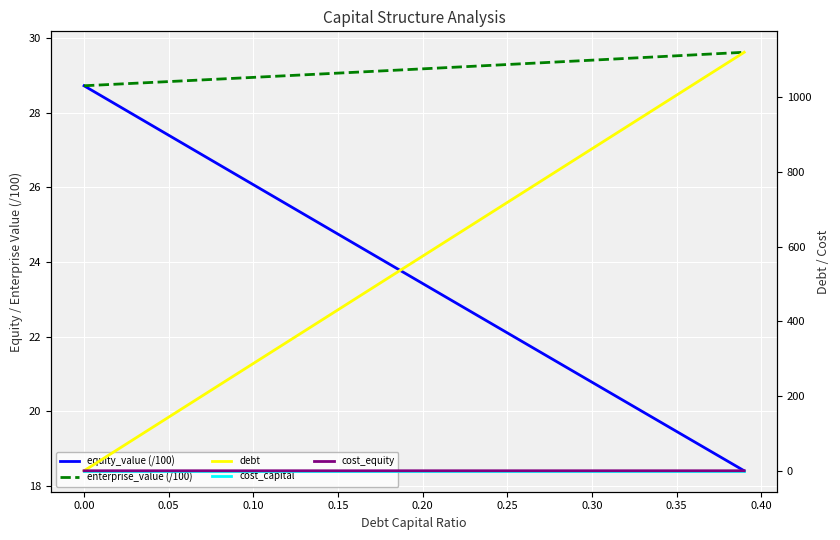

At how many categories does at least one series exceed 1040?

3